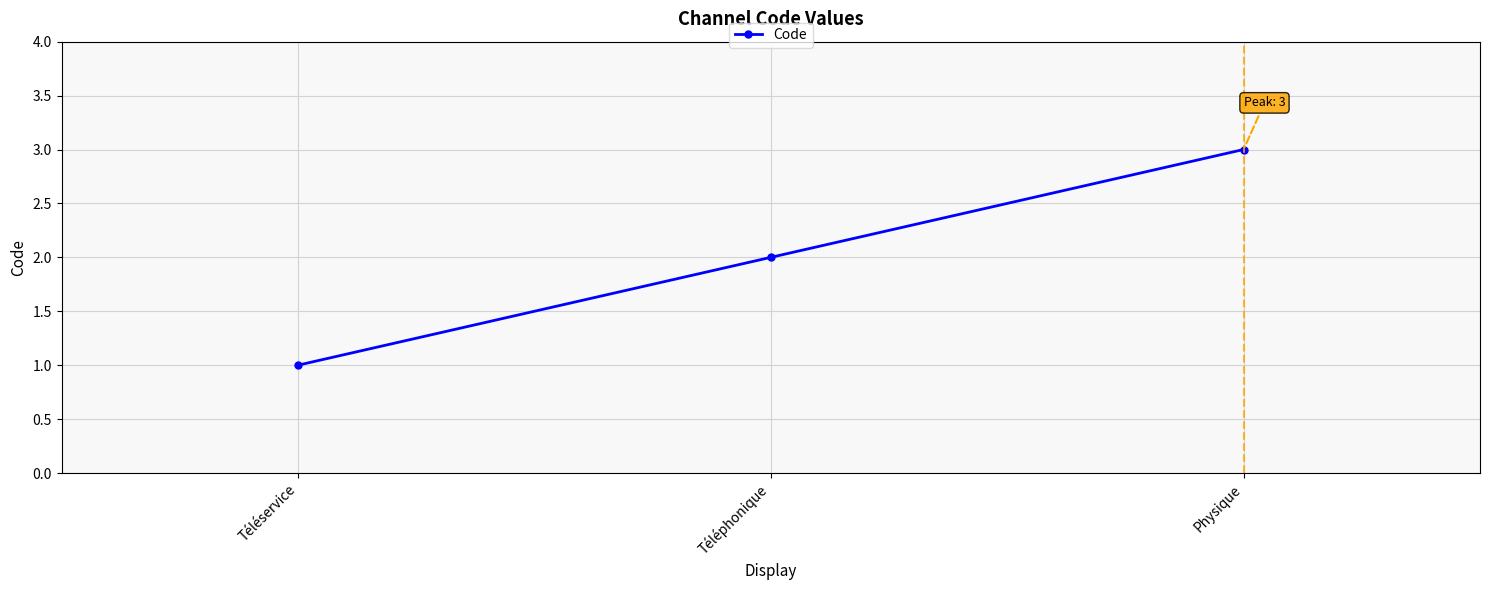

List the labels in order of value, smallest first.

Téléservice, Téléphonique, Physique